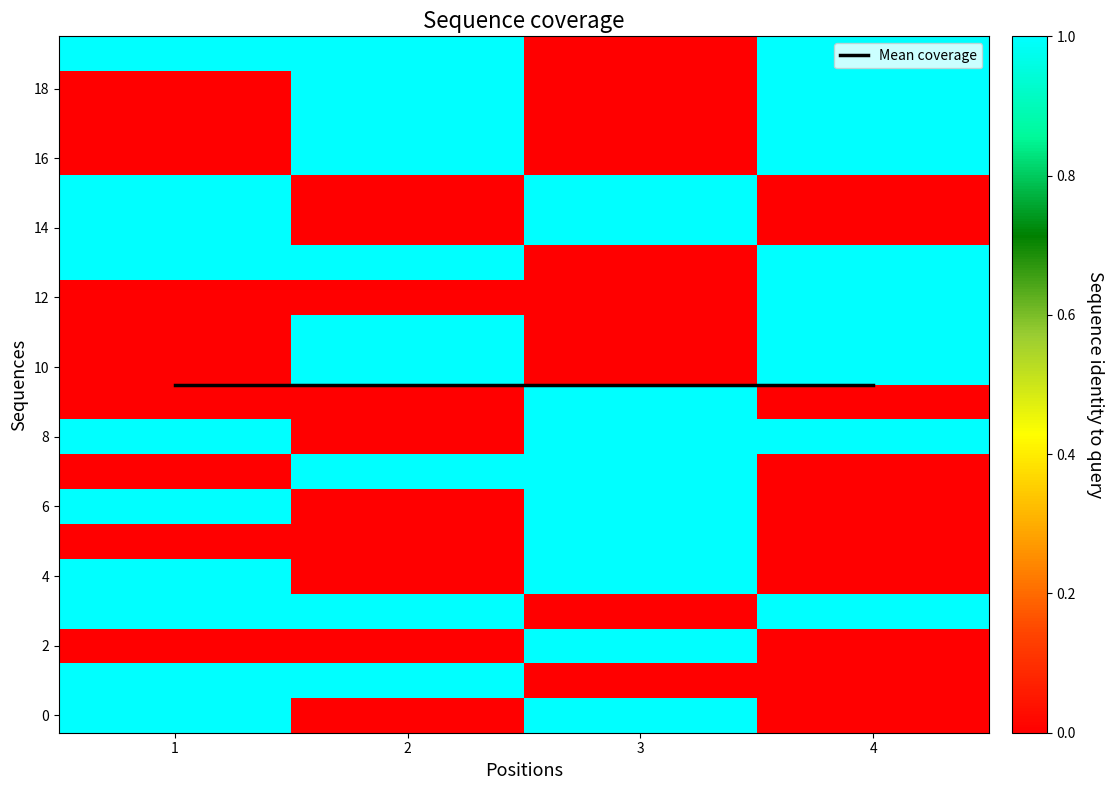

What is the maximum value for row_4?

1.0